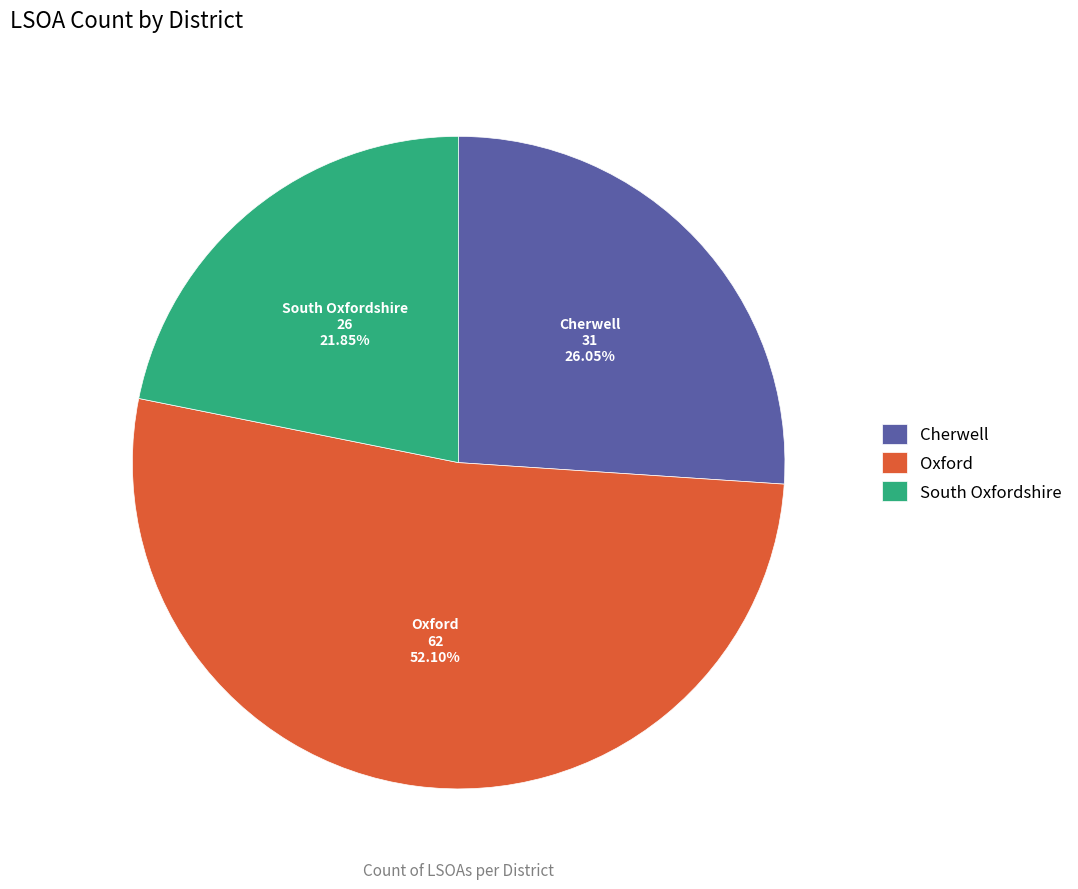

How many segments does this pie chart have?

3